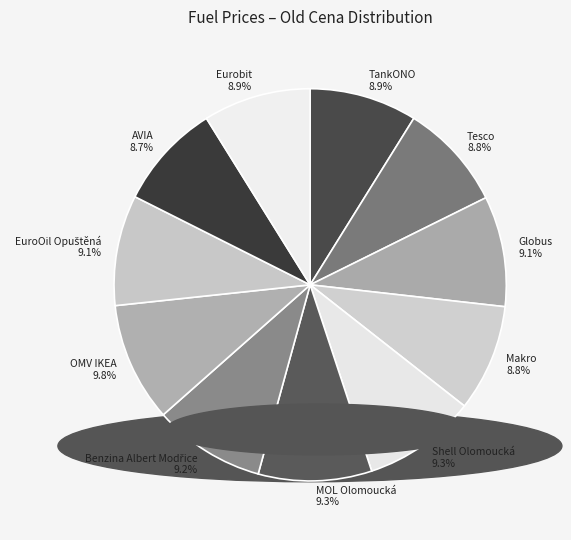

Does any single category account for the majority?

No